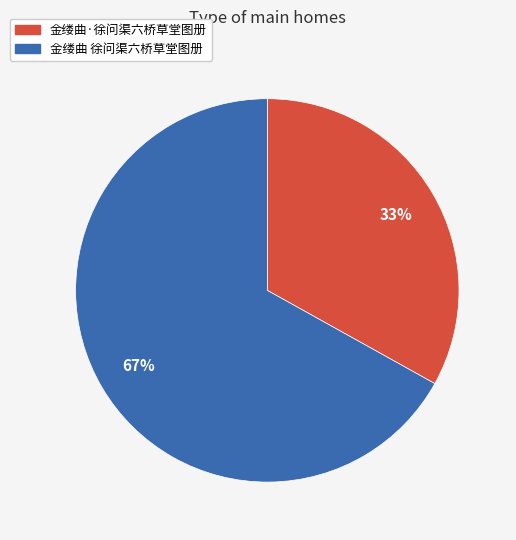

To the nearest percent, what portion does 金缕曲 徐问渠六桥草堂图册 represent?

67%